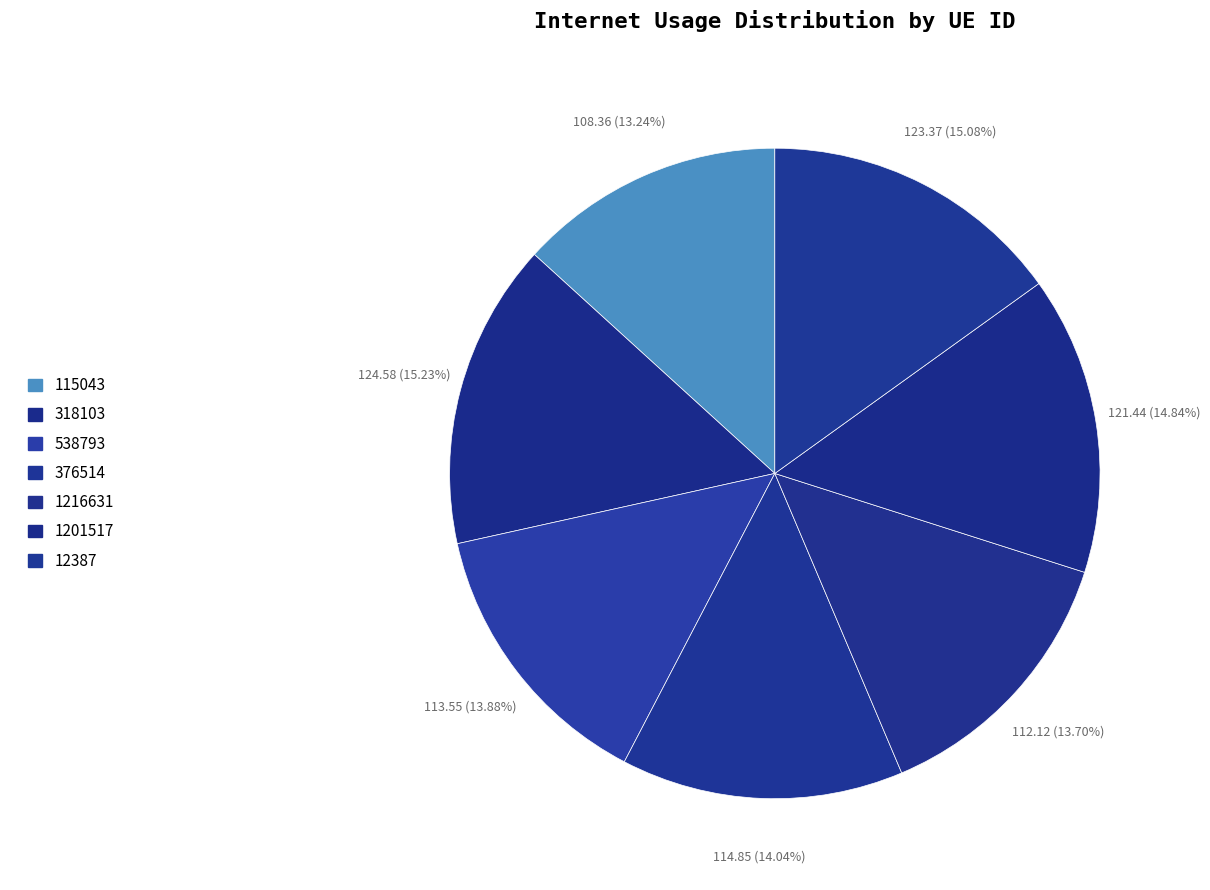

To the nearest percent, what percentage of the pie is 115043?

13%